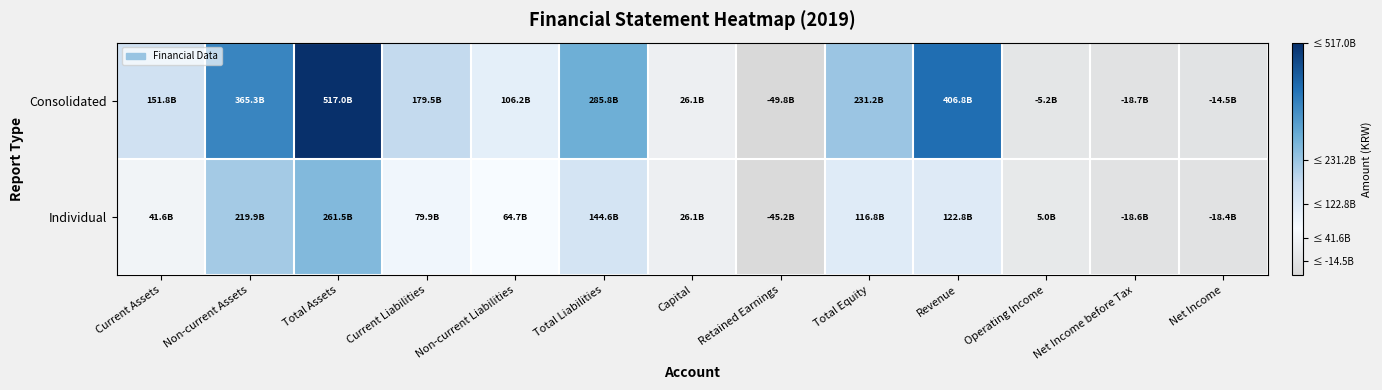

Which has a higher value, Total Equity or Revenue?

Revenue